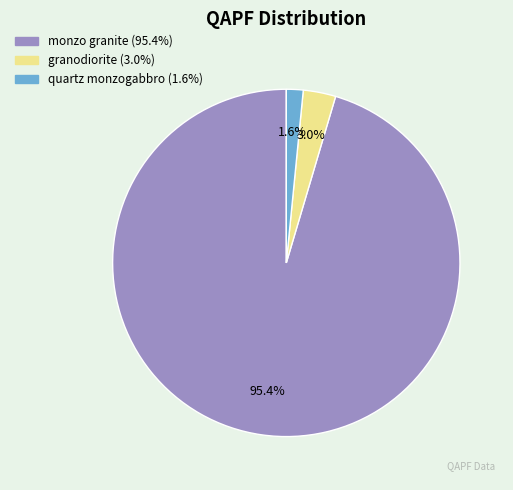

Which has a higher value, monzo granite or quartz monzogabbro?

monzo granite